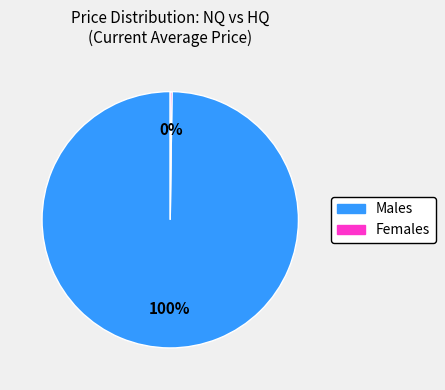

Which category has the biggest portion of the pie?

Males